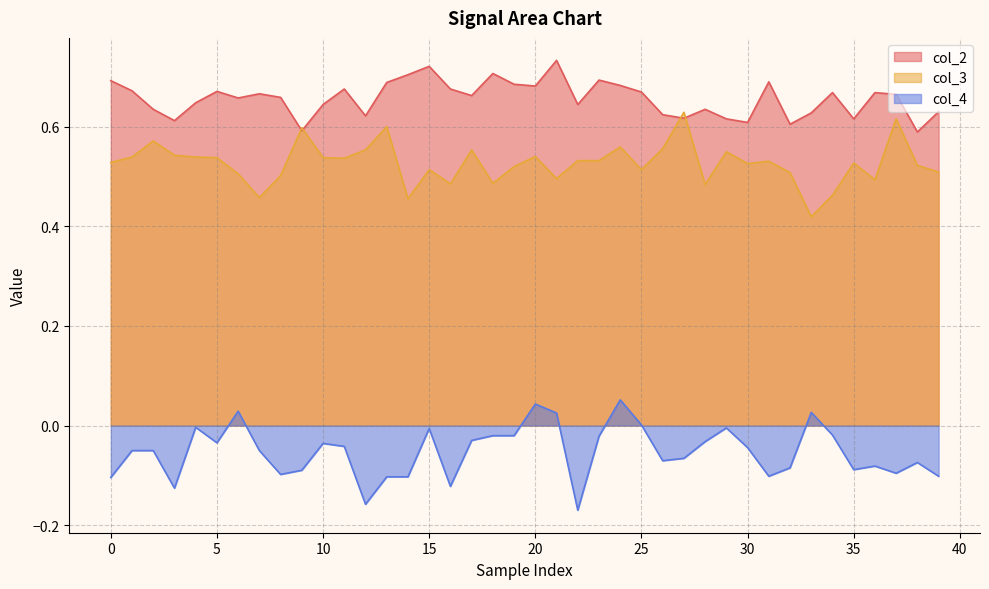

True or false: col_3 has a value of 0.2 at 17.

False